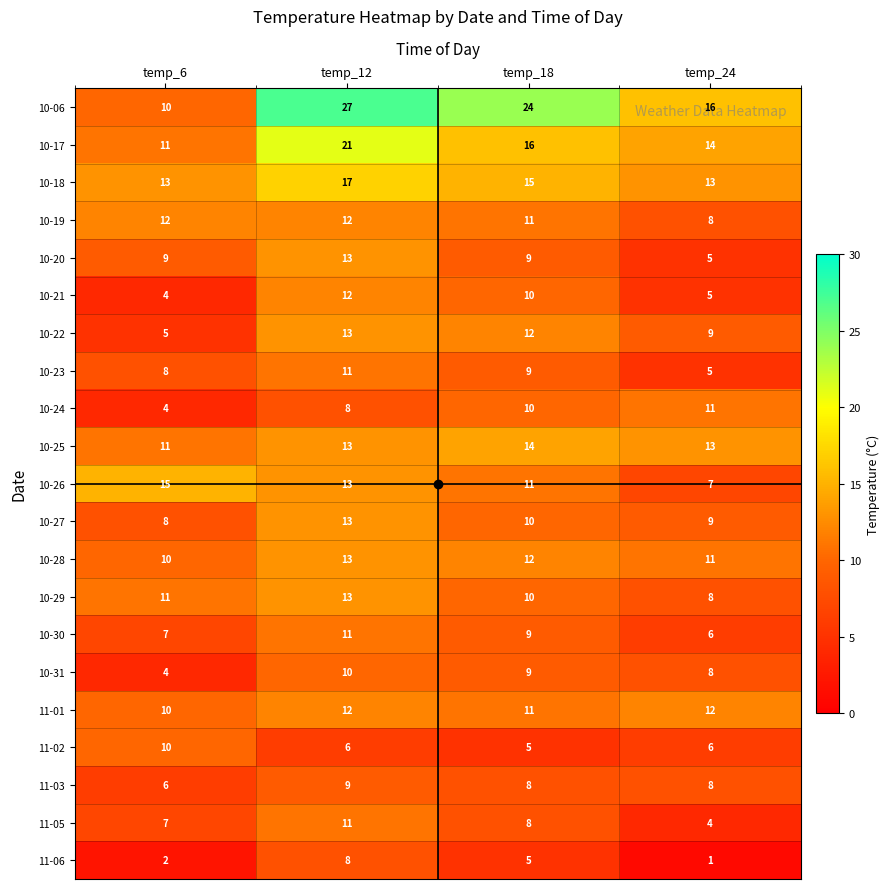

What is the difference between the maximum and minimum values in the 11-02 series?

5